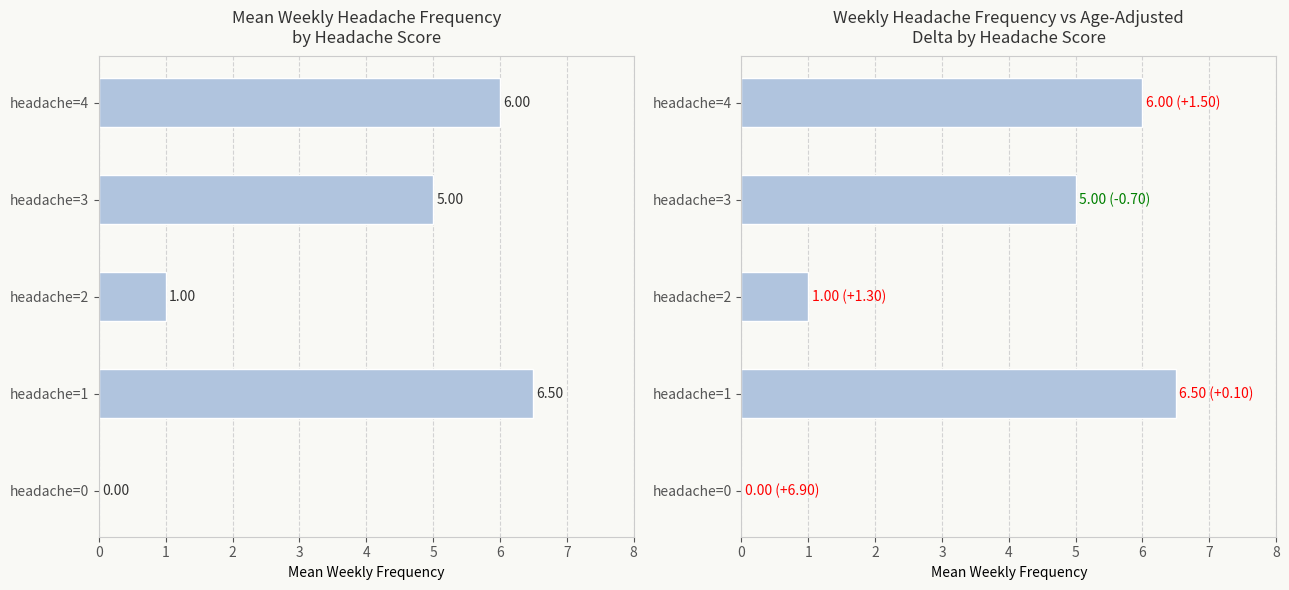

Reading right to left, what are all the values shown in this chart?

Weekly Frequency - headache: 4=6.0	3=5.0	2=1.0	1=6.5	0=0.0
Weekly Frequency - headache (baseline): 4=6.0	3=5.0	2=1.0	1=6.5	0=0.0